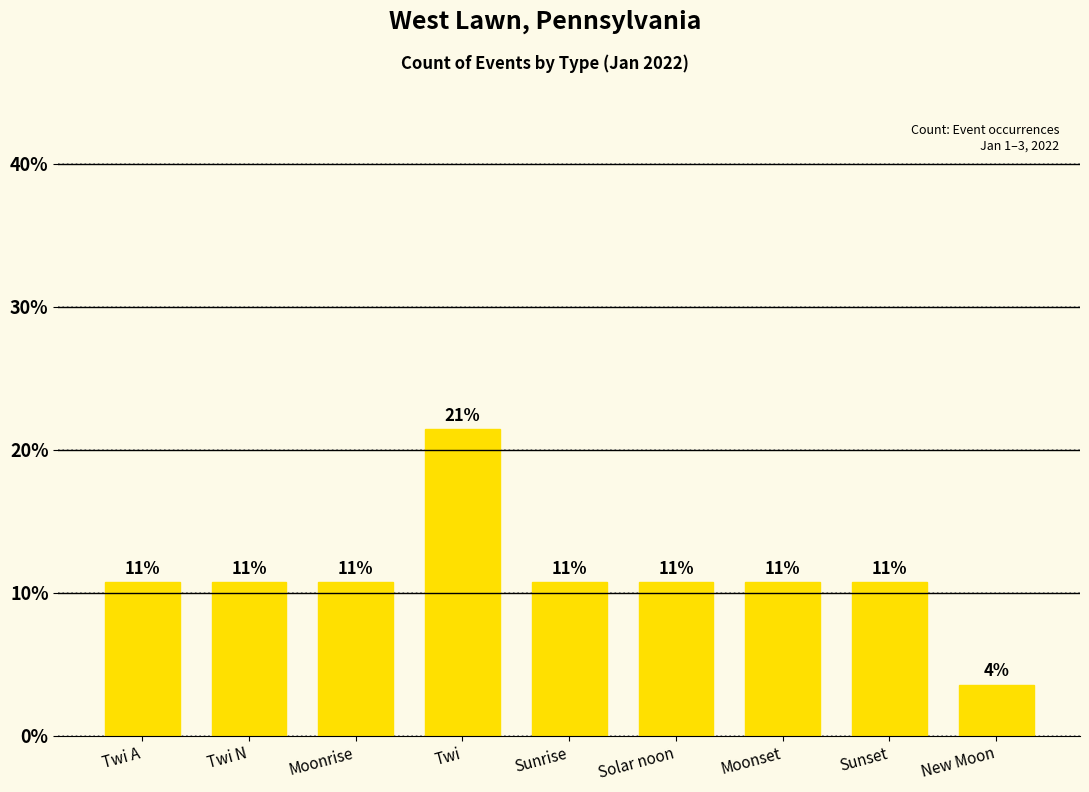

How many bars are there in total?

9